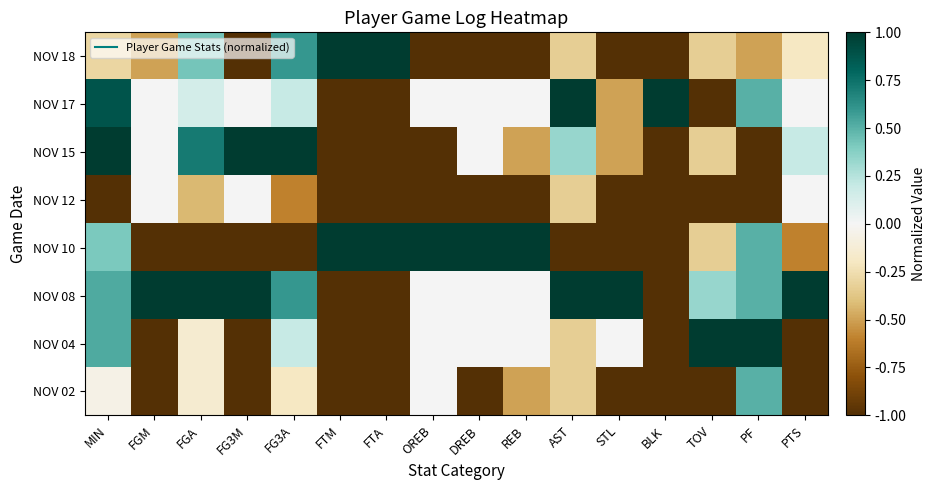

What is the total value across all series at REB?

-2.0